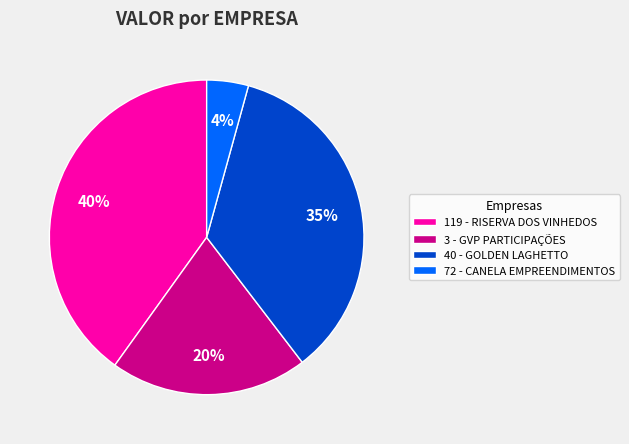

To the nearest percent, what is the difference between the largest and smallest slice percentages?

36%